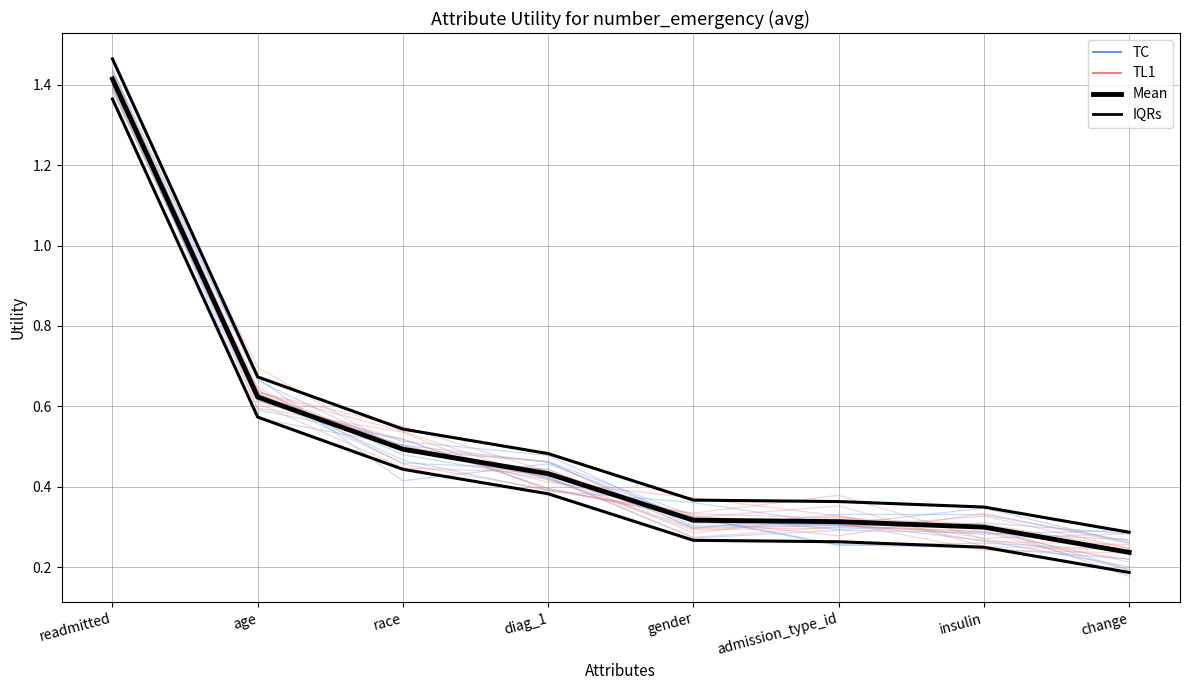

At how many categories does at least one series exceed 0?

8